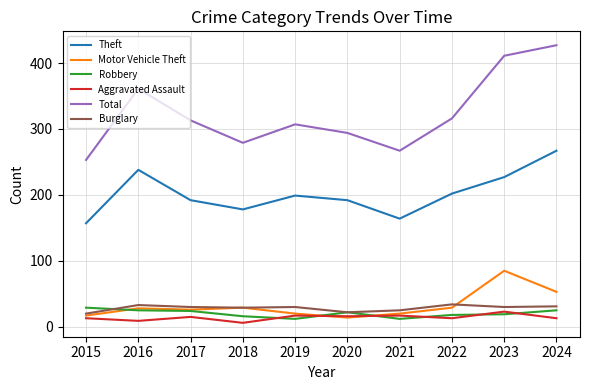

Rank the series at 2022 from highest to lowest value.

Total, Theft, Burglary, Motor Vehicle Theft, Robbery, Aggravated Assault